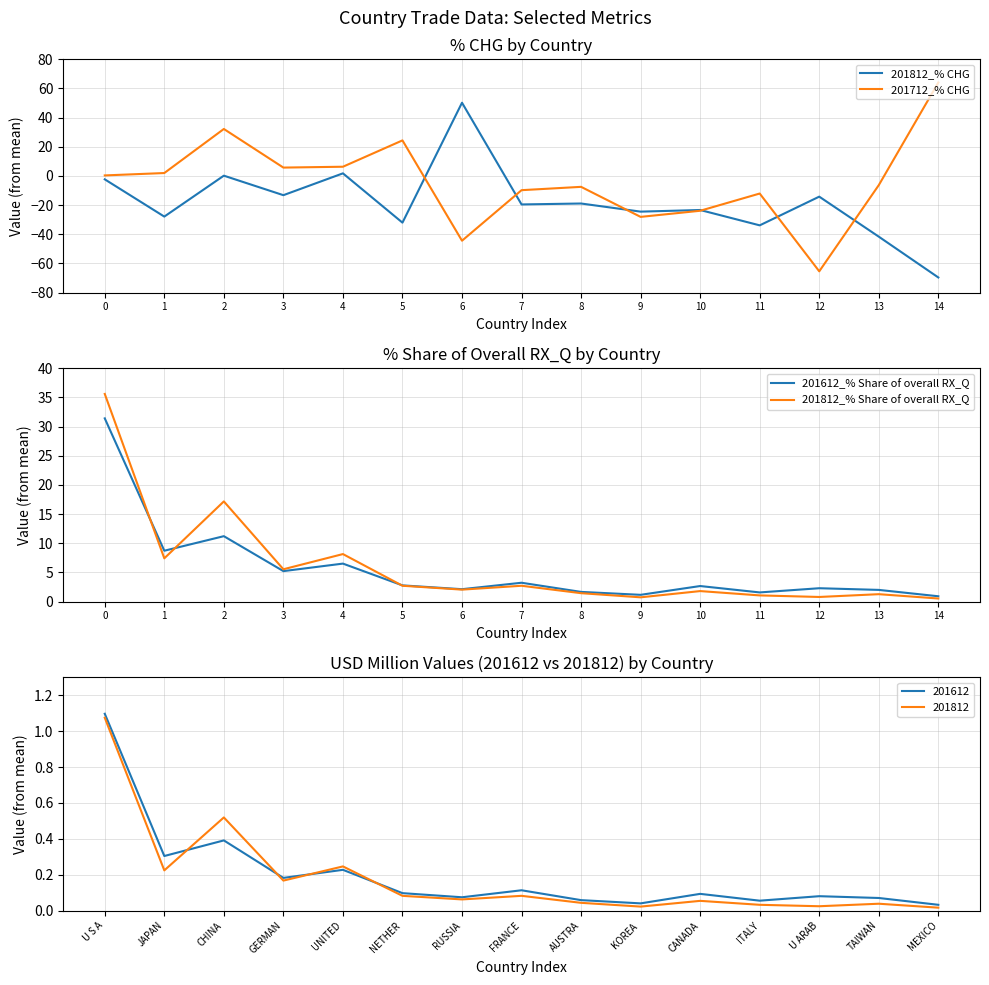

What is the total value across all series at 3?

3.3